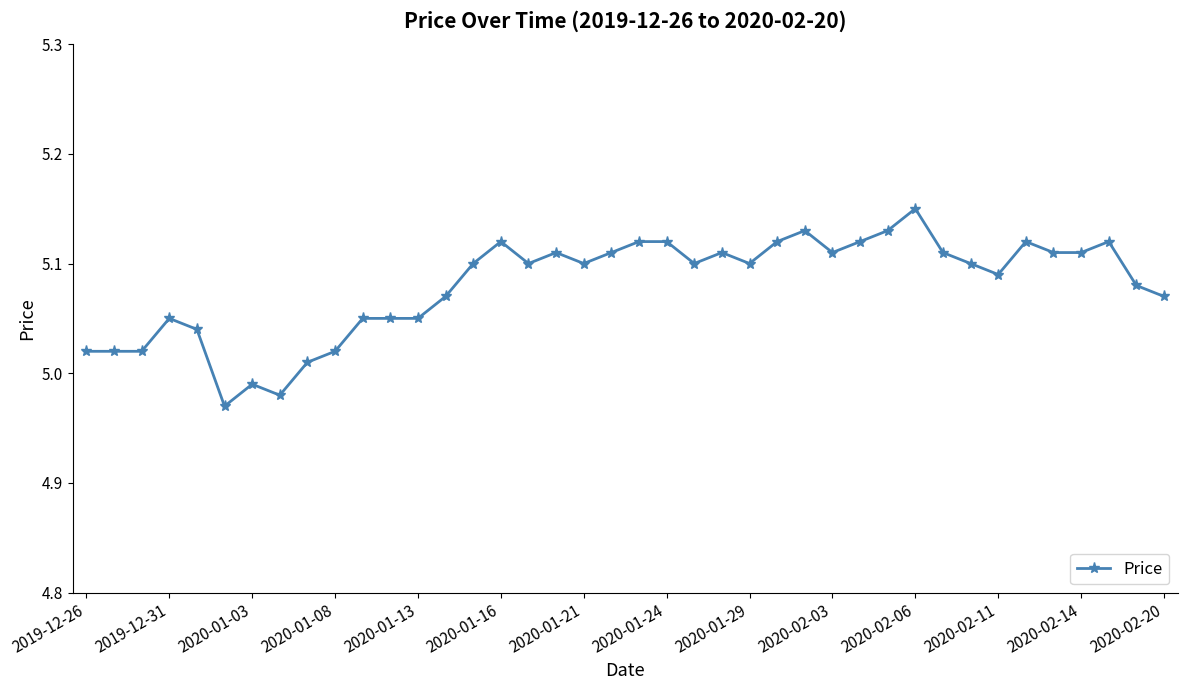

True or false: there are more than 2 points higher than both neighbors.

True